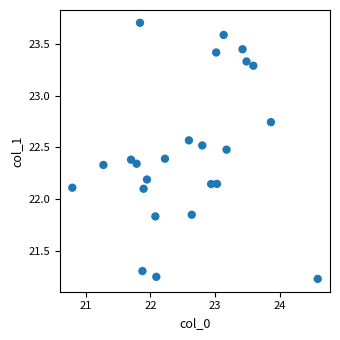

What is the range of Y values (max minus min)?

2.5